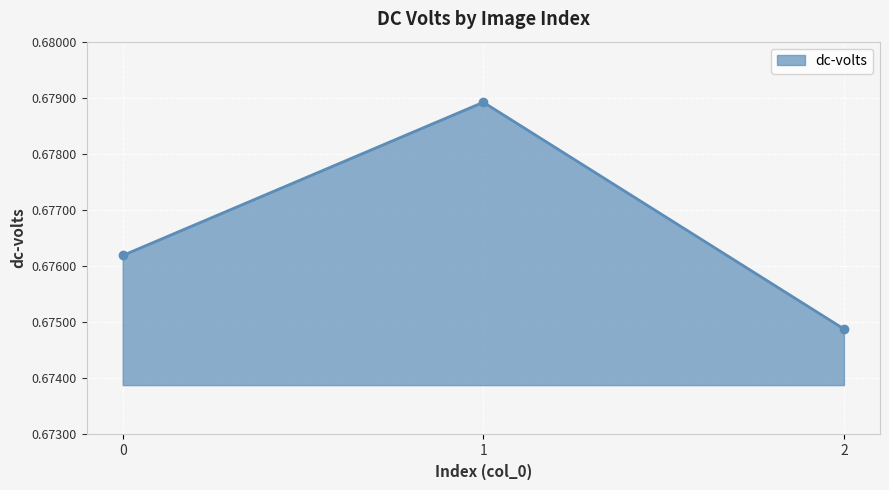

What is the sum of the values at 2 and 0?

1.4